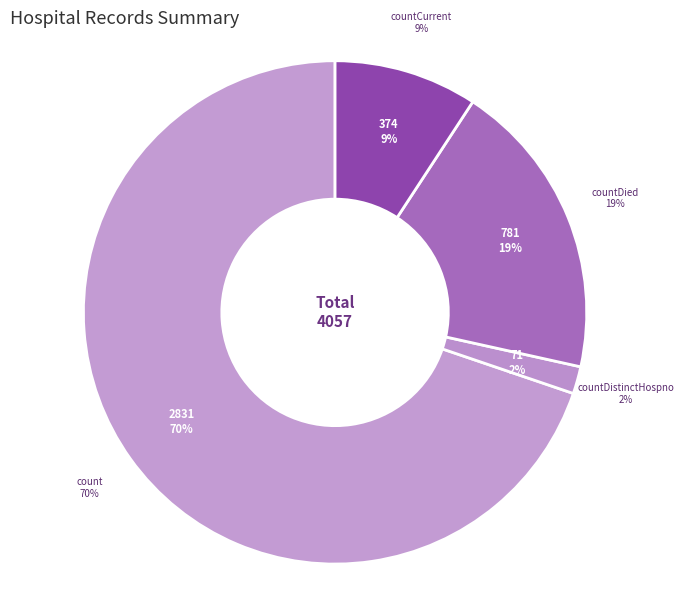

To the nearest percent, what portion does count represent?

70%